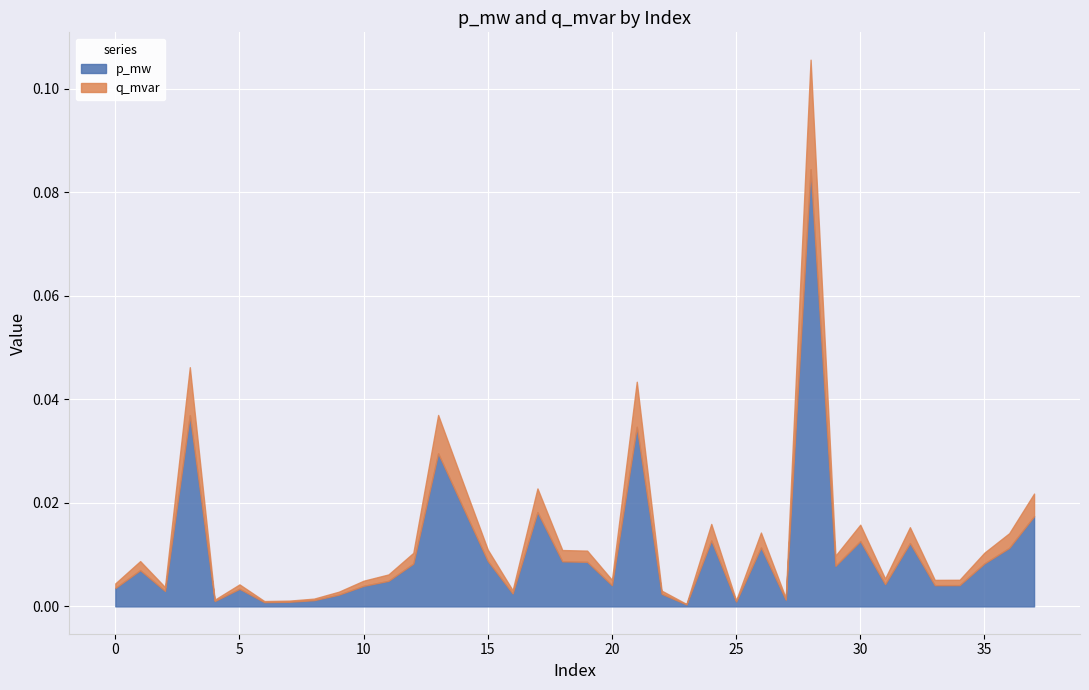

True or false: q_mvar and p_mw cross at least once.

False